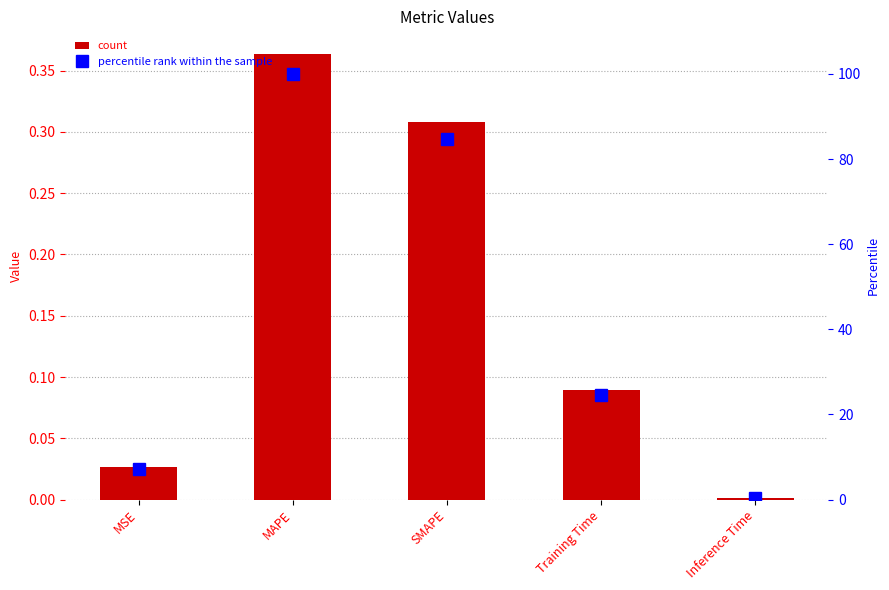

The percentile rank within the sample series shows 0.6 at Inference Time. True or false?

False